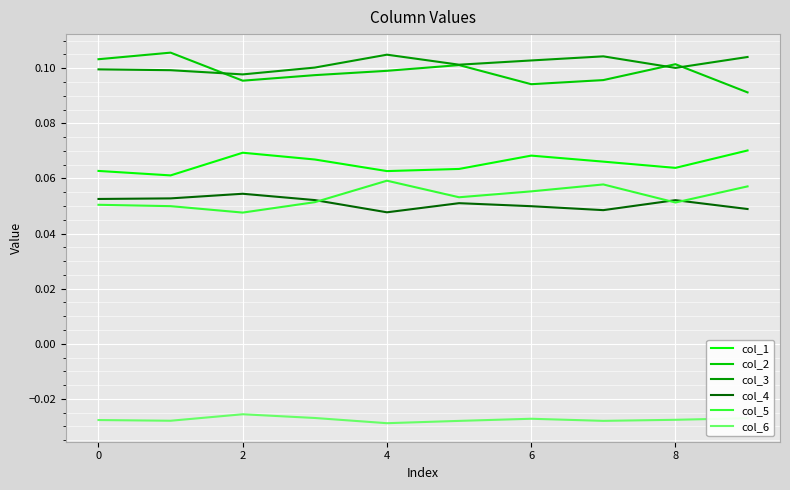

What are all the series names shown in the legend?

col_1, col_2, col_3, col_4, col_5, col_6